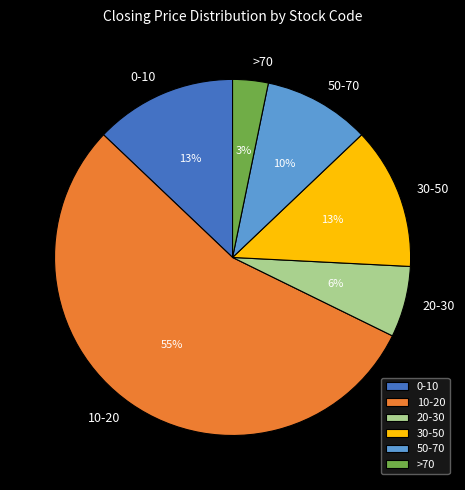

Which has a higher value, 10-20 or 30-50?

10-20